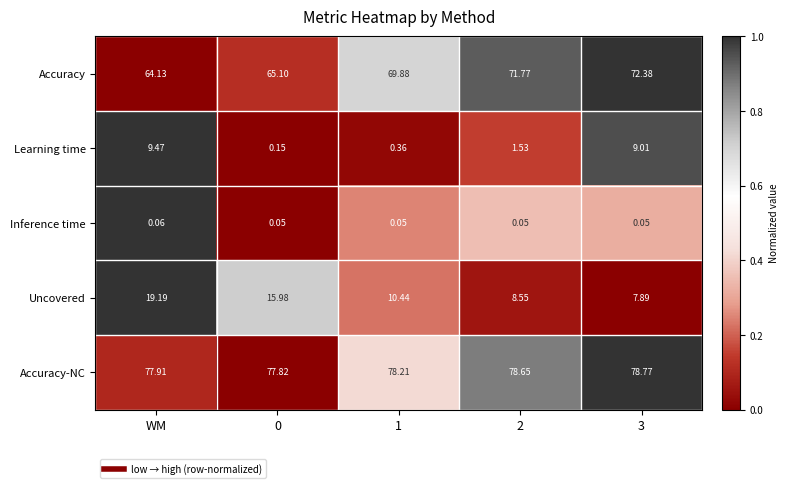

Which series changed the most between WM and 1?

Learning time